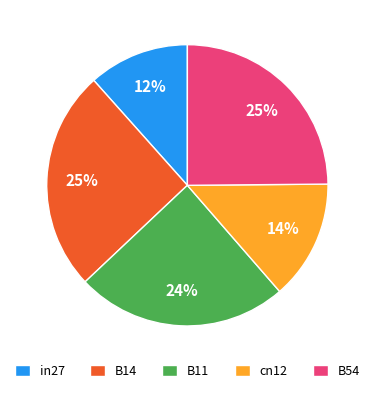

What is the smallest slice in the pie chart?

in27